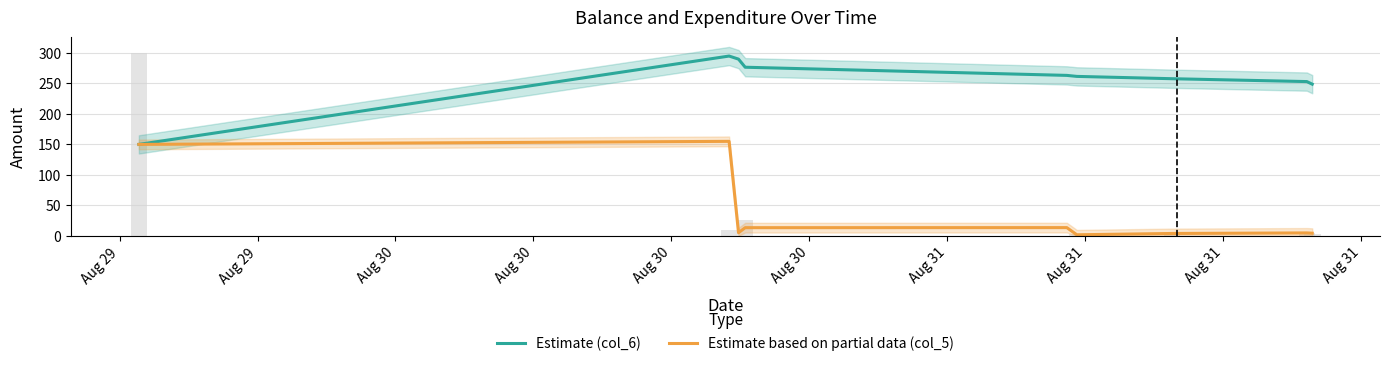

Reading left to right, extract all data points from this chart.

Estimate (col_6): 150.0	295.0	289.9	276.6	263.2	261.6	257.8	253.1	248.8
Estimate based on partial data (col_5): 150.0	155.0	5.0	13.3	13.4	1.6	3.8	4.7	4.2